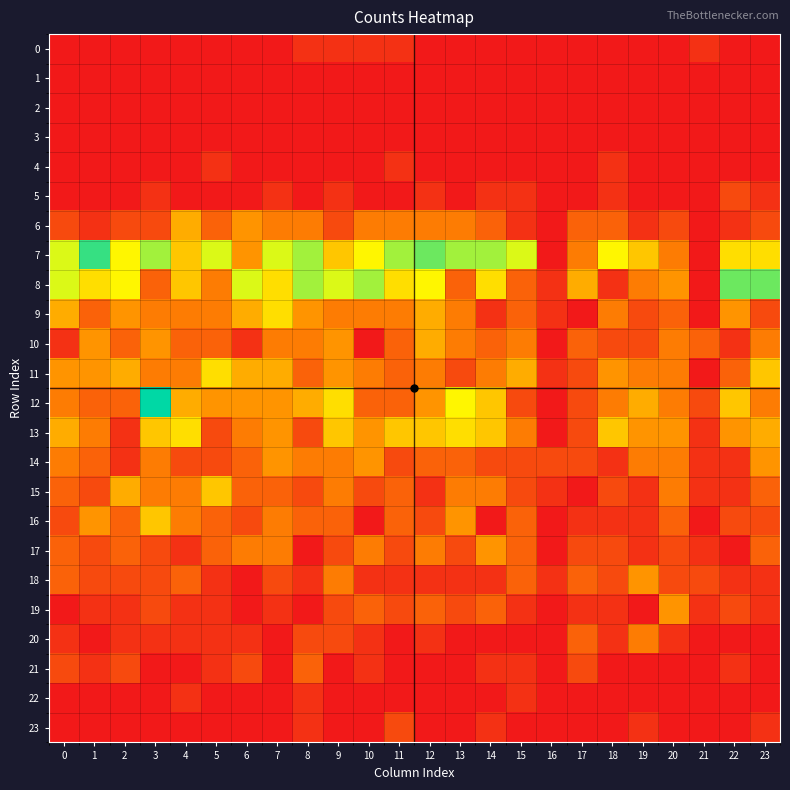

How many series are shown in this chart?

24